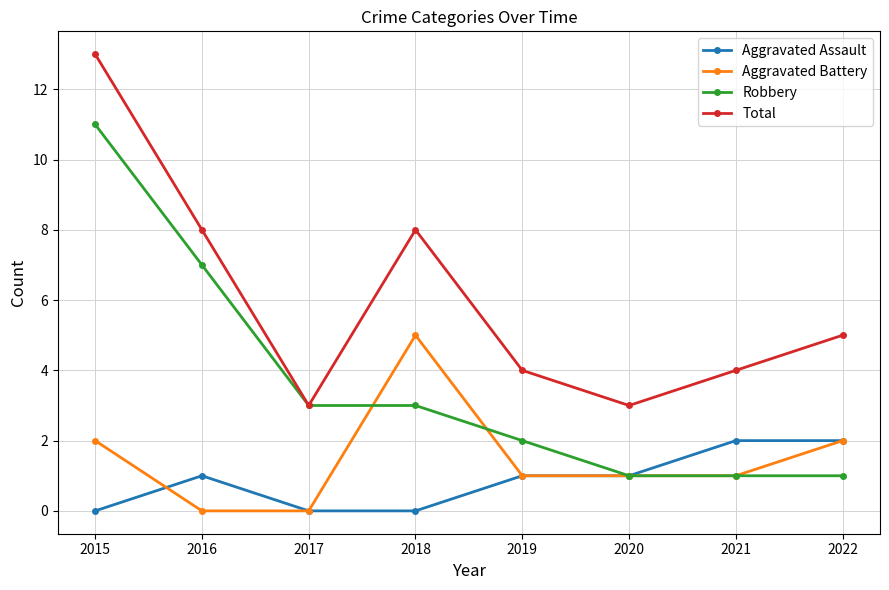

What is the minimum value for Robbery?

1